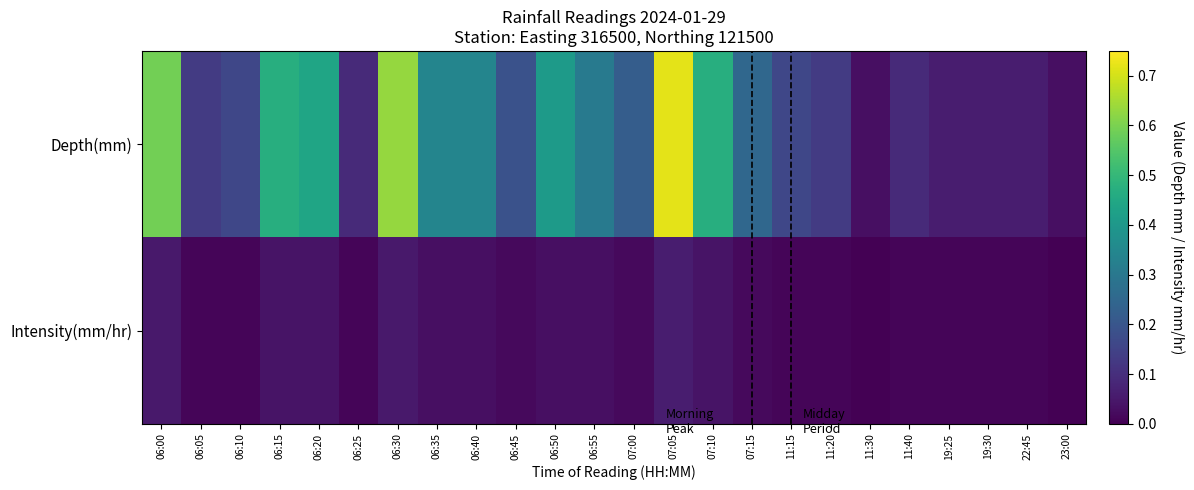

Between 19:25 and 06:55, which is larger?

06:55